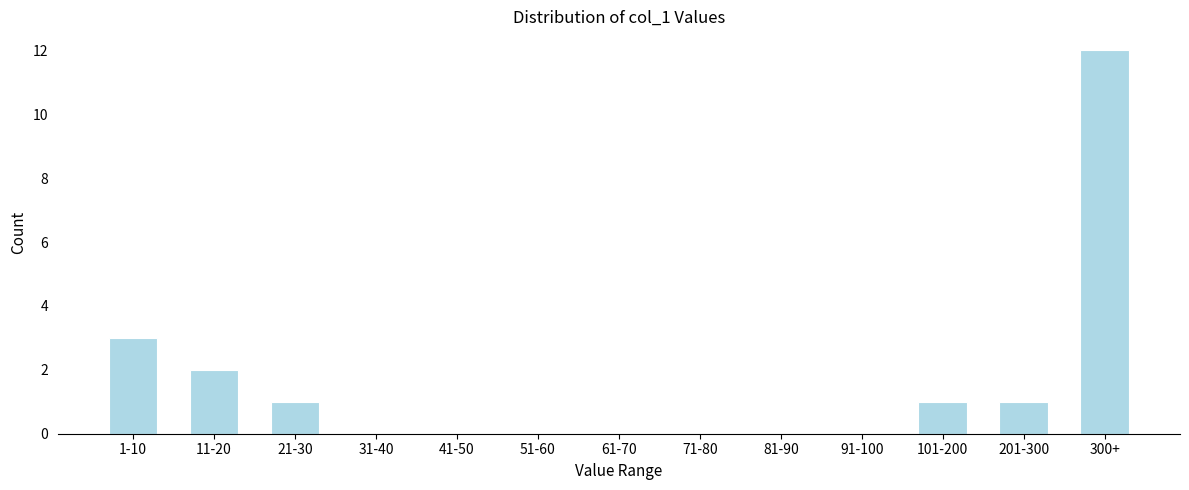

Reading left to right, what are all the values shown in this chart?

1-10=3	11-20=2	21-30=1	31-40=0	41-50=0	51-60=0	61-70=0	71-80=0	81-90=0	91-100=0	101-200=1	201-300=1	300+=12